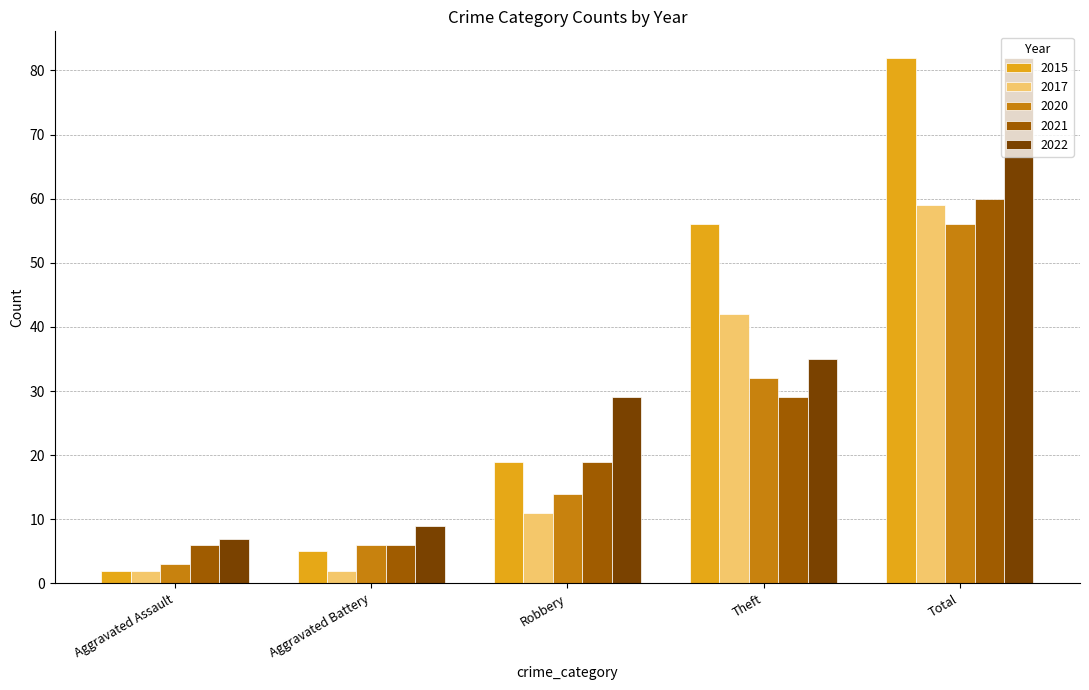

Which series changed the most between Robbery and Total?

2015